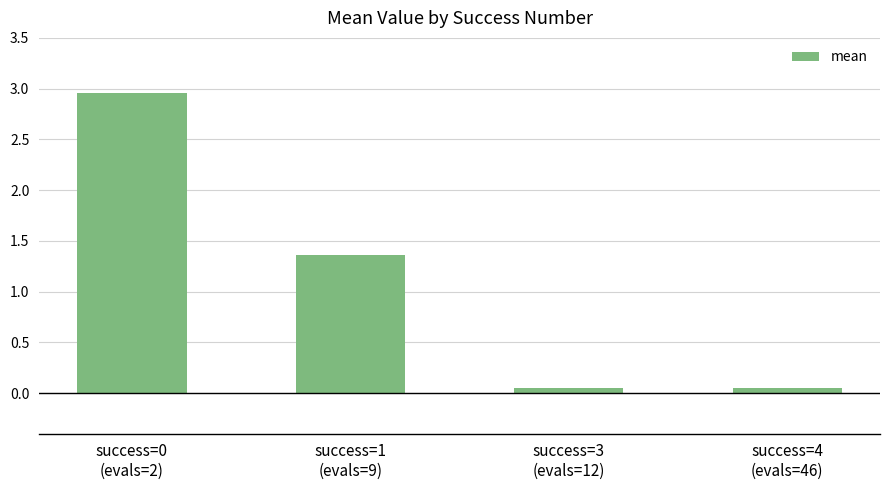

How many bars are there in total?

4